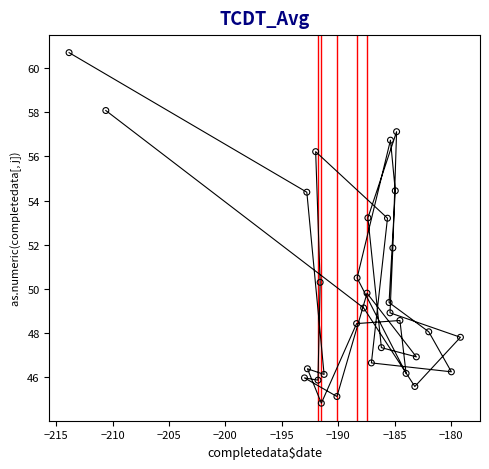

What is the range of Y values (max minus min)?

15.9